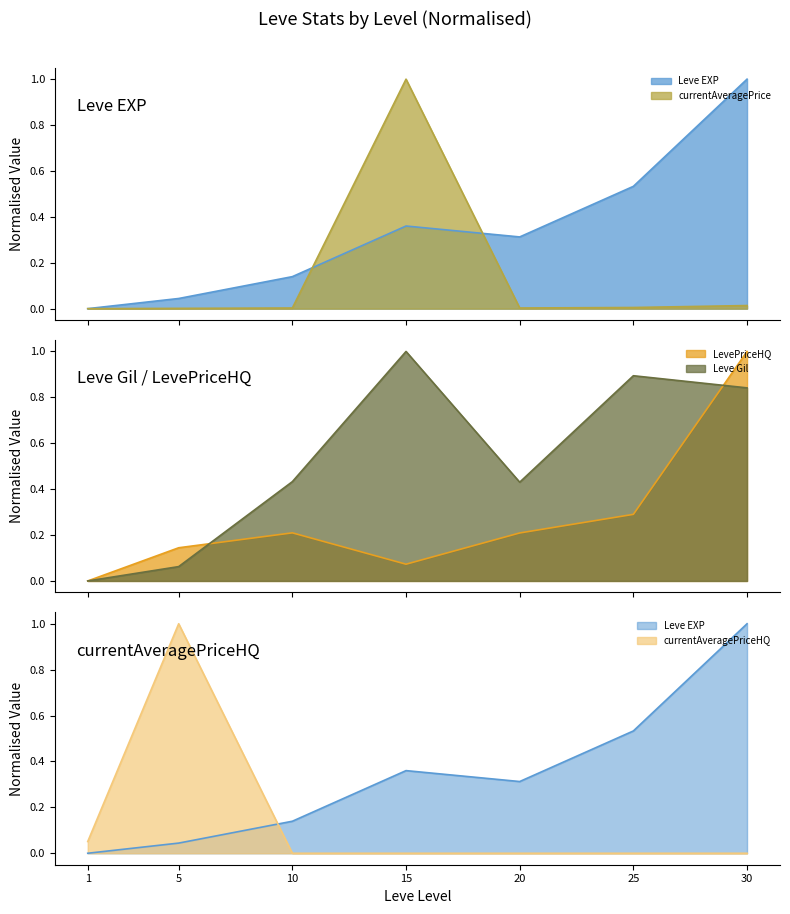

Reading right to left, what are all the values shown in this chart?

Leve EXP: 30=1.0	25=0.5	20=0.3	15=0.4	10=0.1	5=0.0	1=0.0
Leve Gil: 30=0.8	25=0.9	20=0.4	15=1.0	10=0.4	5=0.1	1=0.0
currentAveragePrice: 30=0.0	25=0.0	20=0.0	15=1.0	10=0.0	5=0.0	1=0.0
LevePriceHQ: 30=1.0	25=0.3	20=0.2	15=0.1	10=0.2	5=0.1	1=0.0
currentAveragePriceHQ: 30=0.0	25=0.0	20=0.0	15=0.0	10=0.0	5=1.0	1=0.1